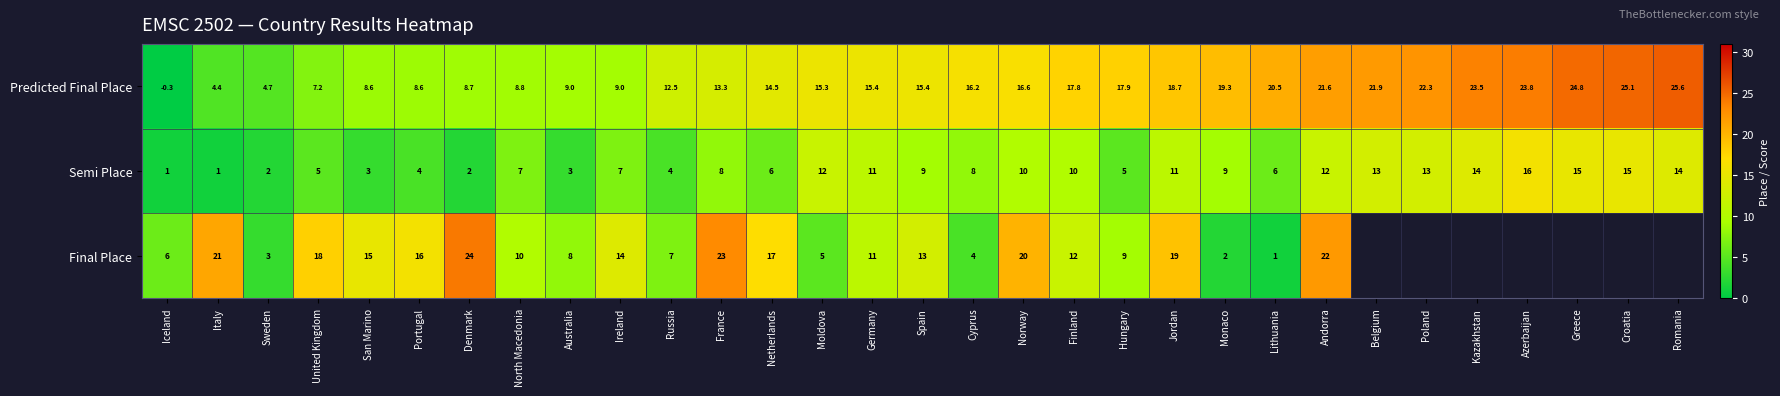

At Sweden, list the series in order from largest to smallest.

Predicted Final Place, Final Place, Semi Place